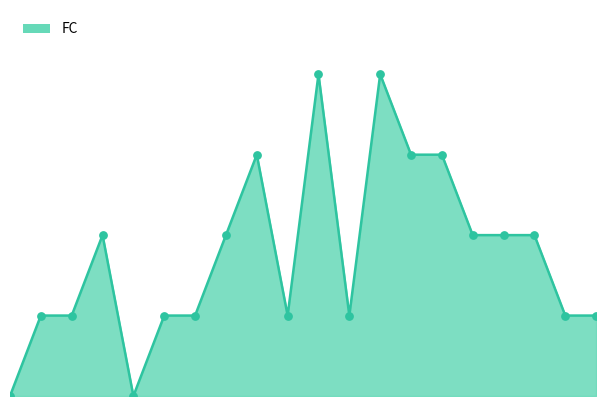

Is this an area chart (filled region under the line)?

Yes